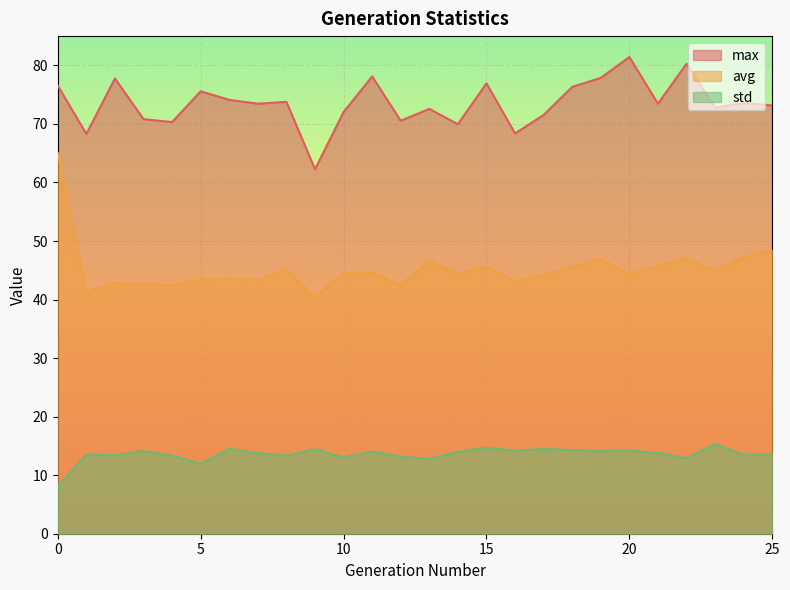

How many values in the std series are below 13?

4